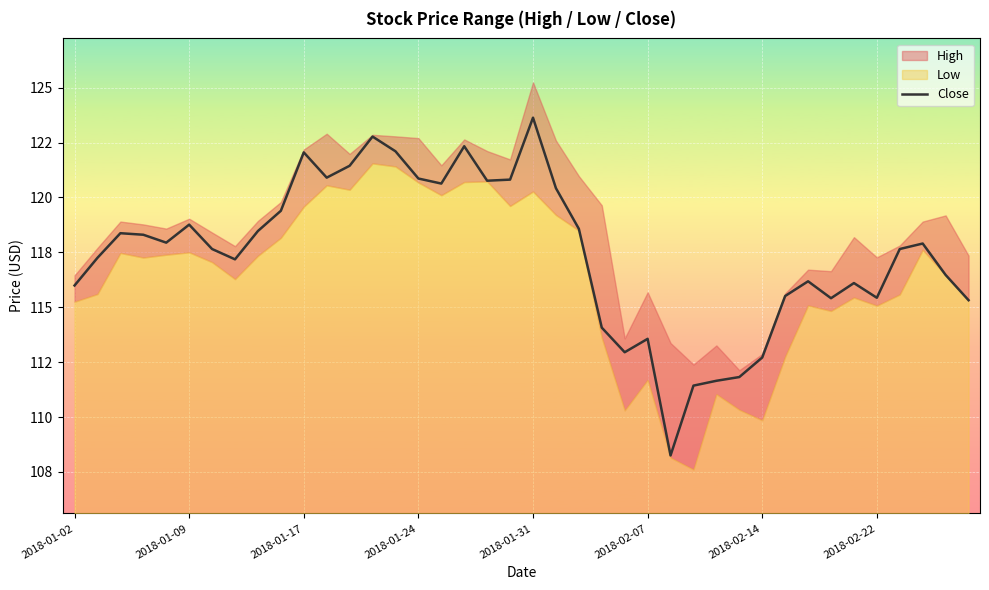

What is the approximate value at 33?

115.4